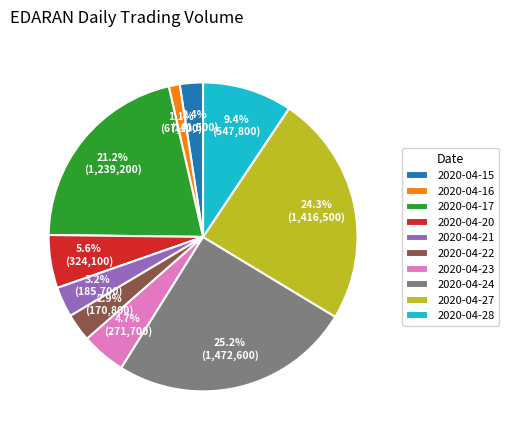

Does any single category account for the majority?

No